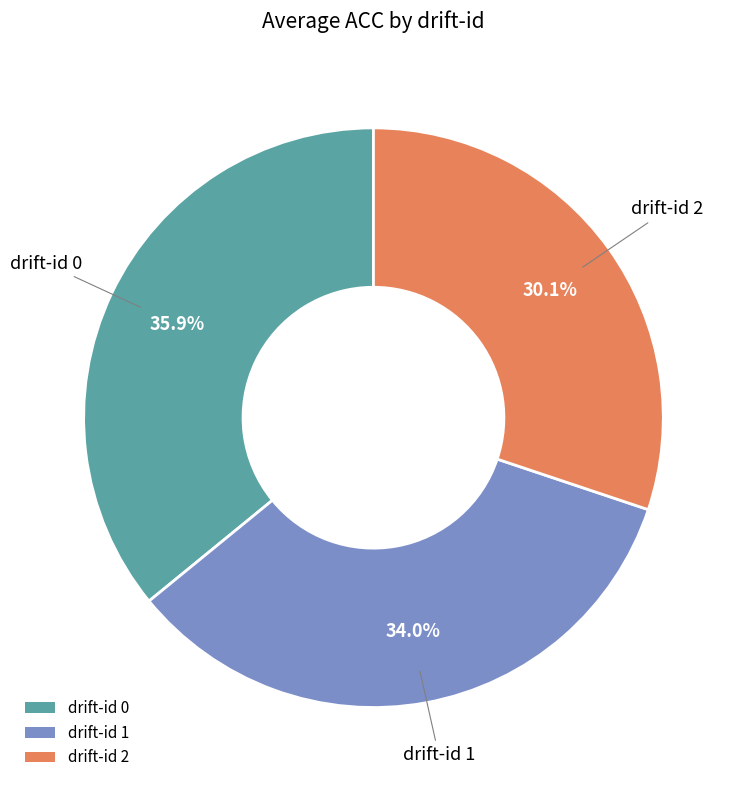

How many segments does this pie chart have?

3